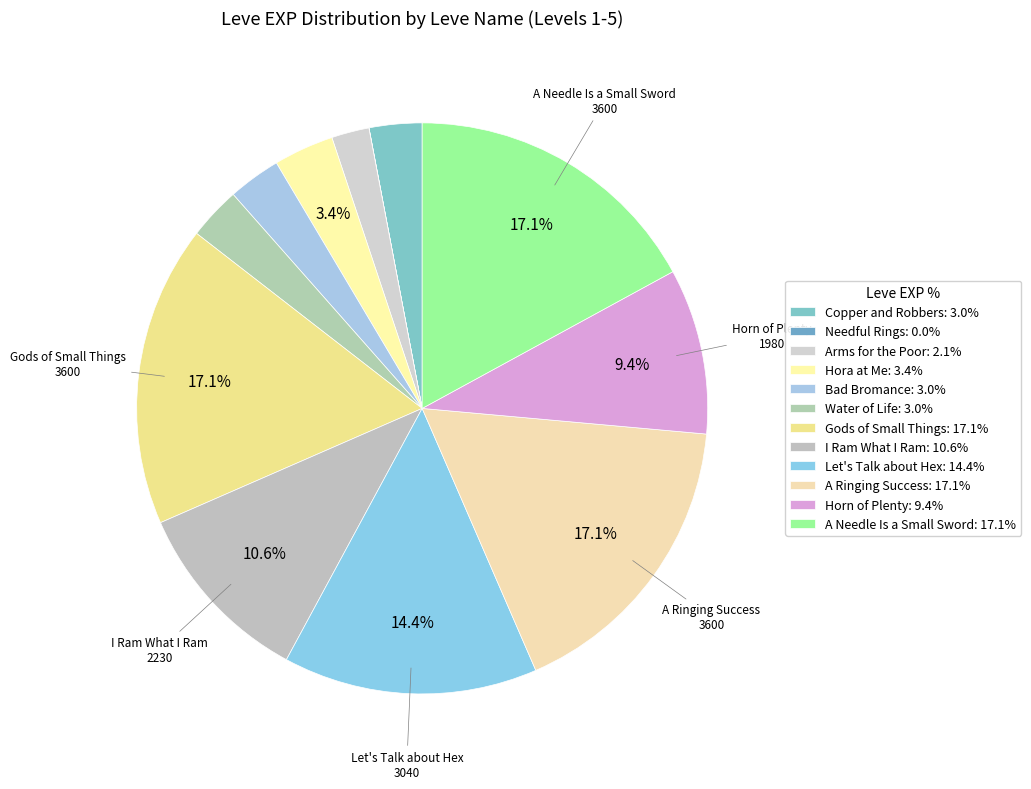

Rank the categories by value from highest to lowest.

Gods of Small Things, A Ringing Success, A Needle Is a Small Sword, Let's Talk about Hex, I Ram What I Ram, Horn of Plenty, Hora at Me, Copper and Robbers, Bad Bromance, Water of Life, Arms for the Poor, Needful Rings